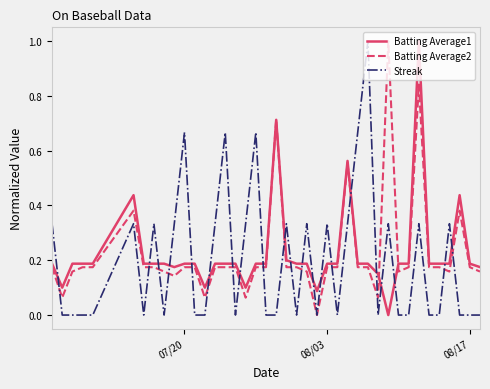

Which series ends up on top after the final intersection of Streak and Batting Average1?

Batting Average1